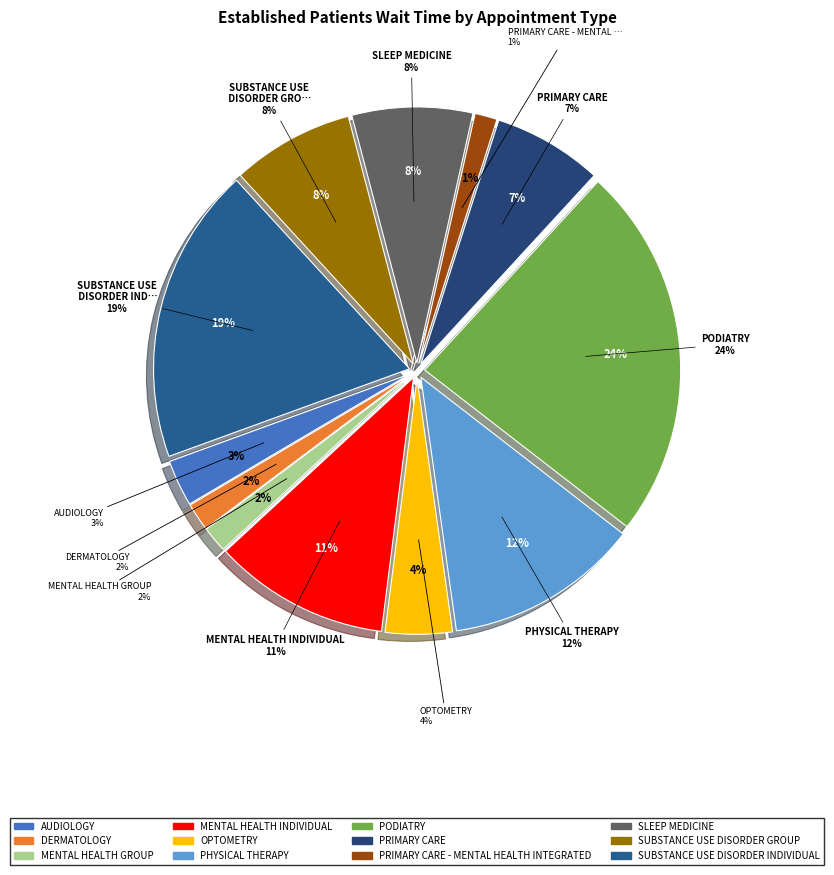

Combined, do AUDIOLOGY and OPTOMETRY account for over 50%?

No